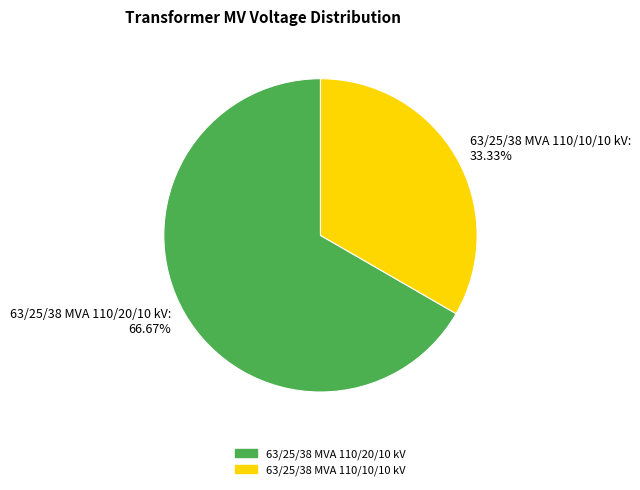

Which slice is the smallest?

63/25/38 MVA 110/10/10 kV